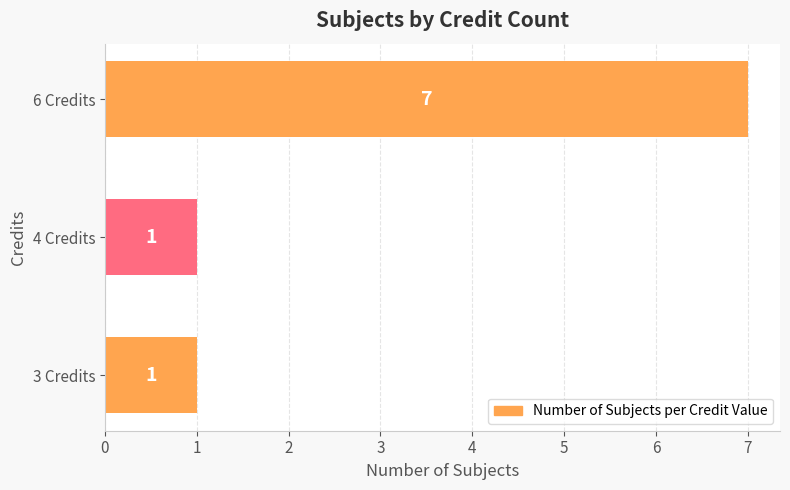

Reading bottom to top, transcribe all the data shown in this chart.

3 Credits=1	4 Credits=1	6 Credits=7